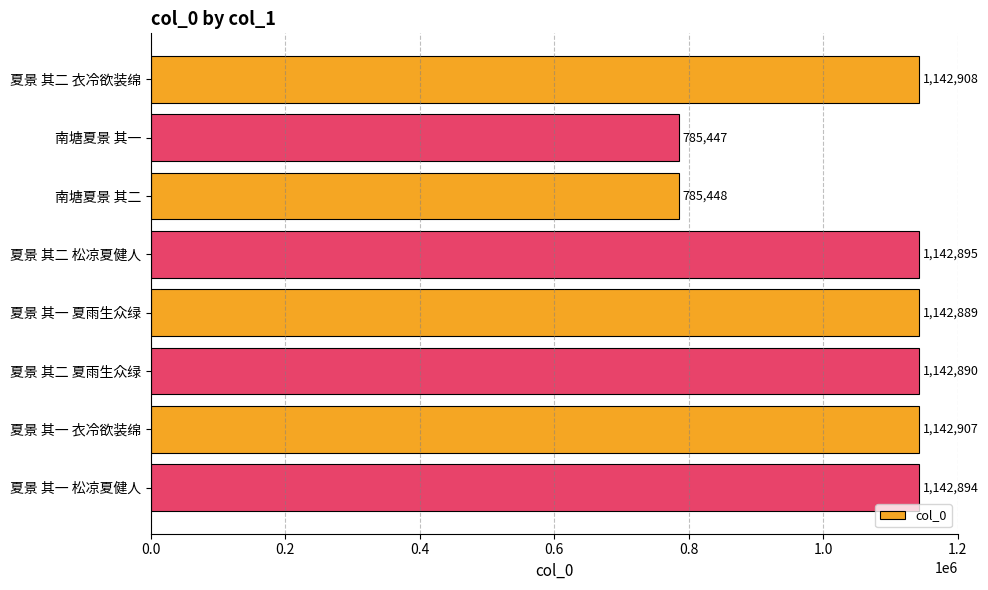

Is it true that the value at 夏景 其二 夏雨生众绿 is 1562983?

False